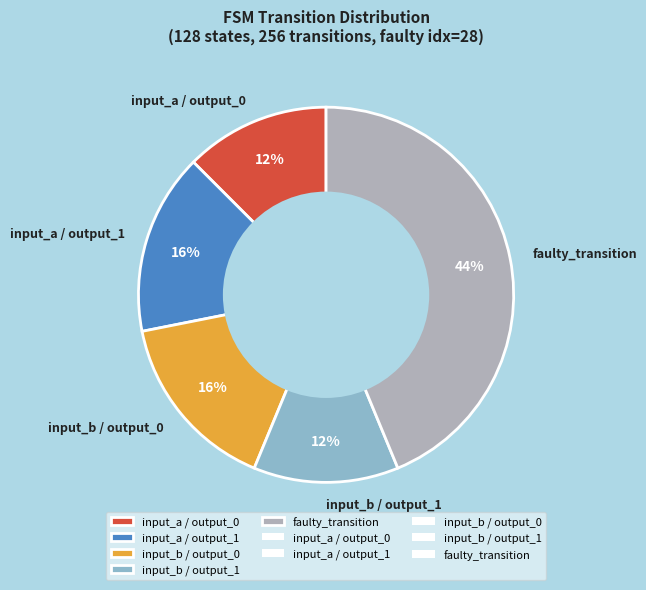

Is there any slice that represents more than half of the pie?

No